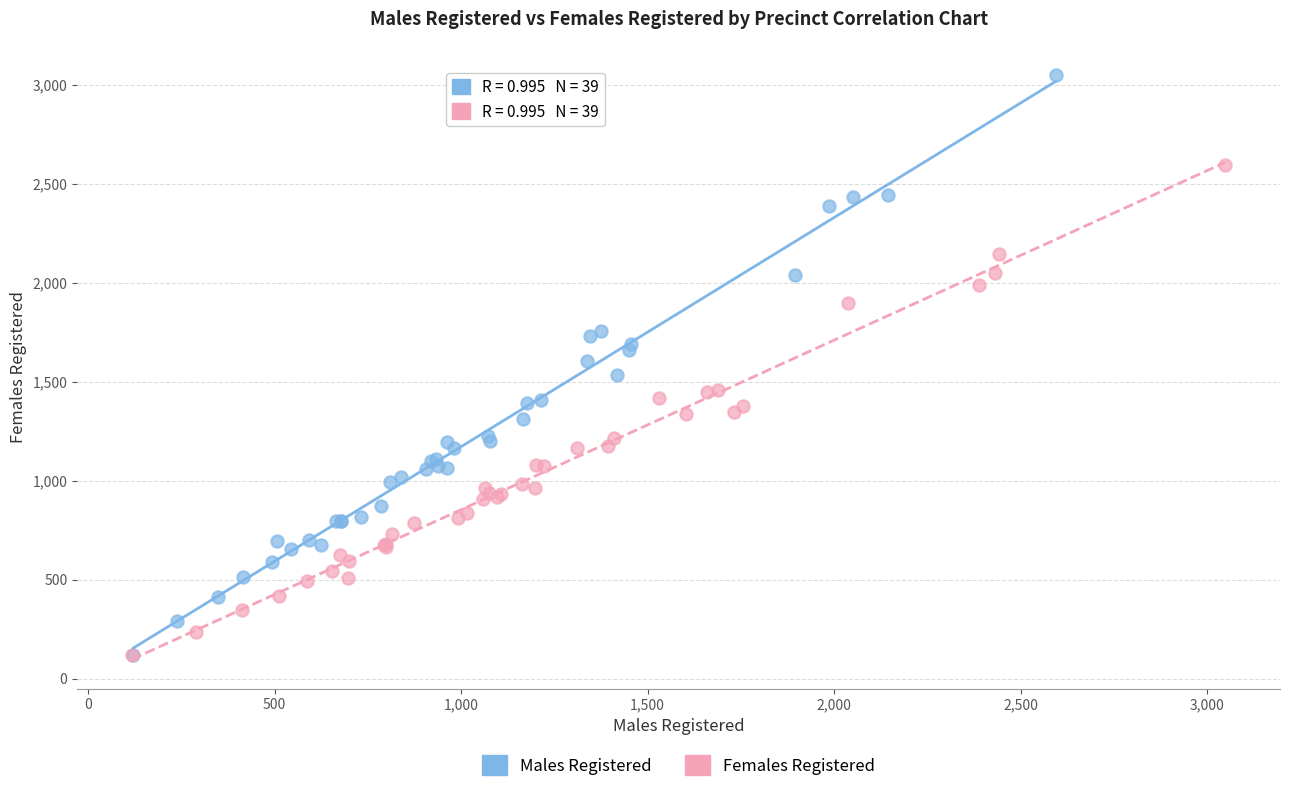

Which series reaches the maximum Y coordinate?

Males Registered